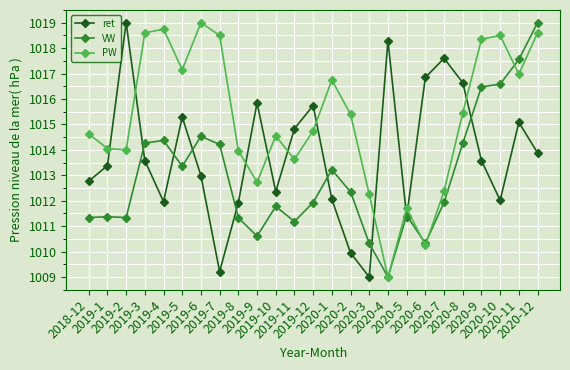

What is the label of the 13th point from the right?

2019-12